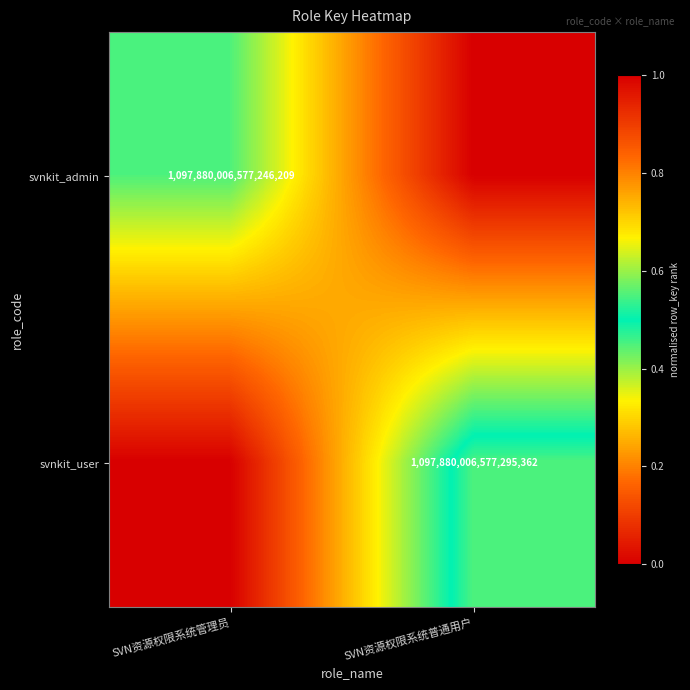

Is it true that svnkit_user equals 1590744811408714752 at SVN资源权限系统普通用户?

False